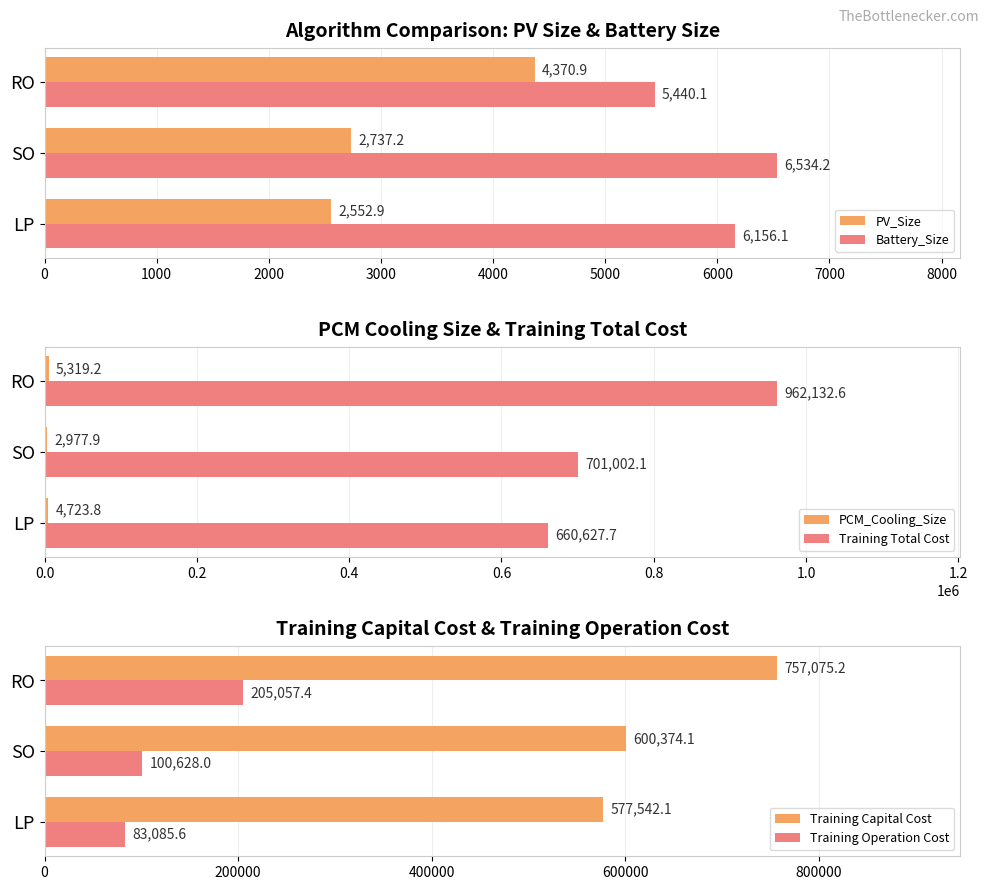

How many data points in Battery_Size are less than 6156?

1